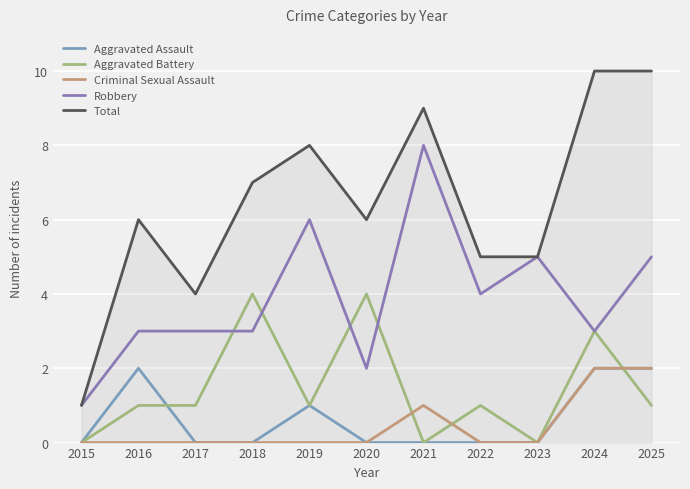

Which series has the largest range (max minus min)?

Total